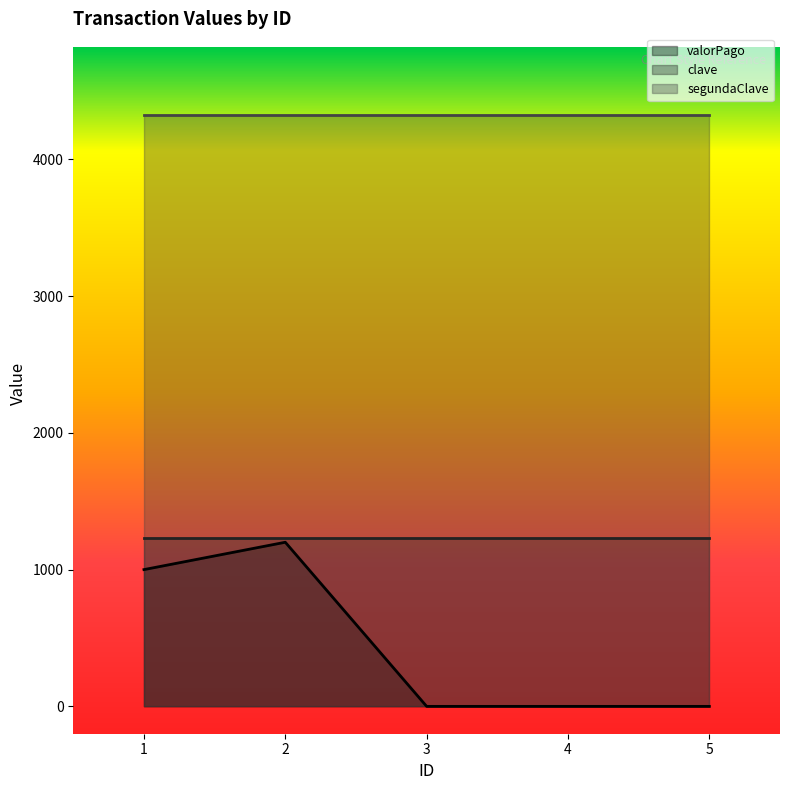

What is the total value across all series at 5?

5555